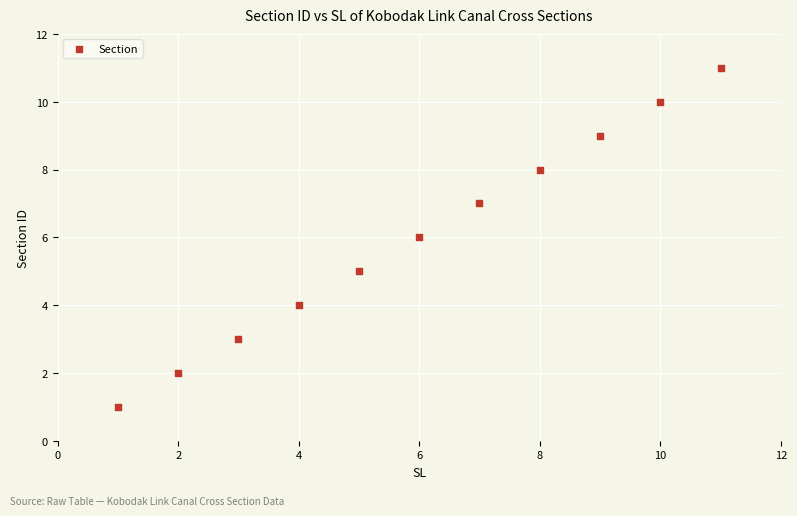

What is the range of X values (max minus min)?

10